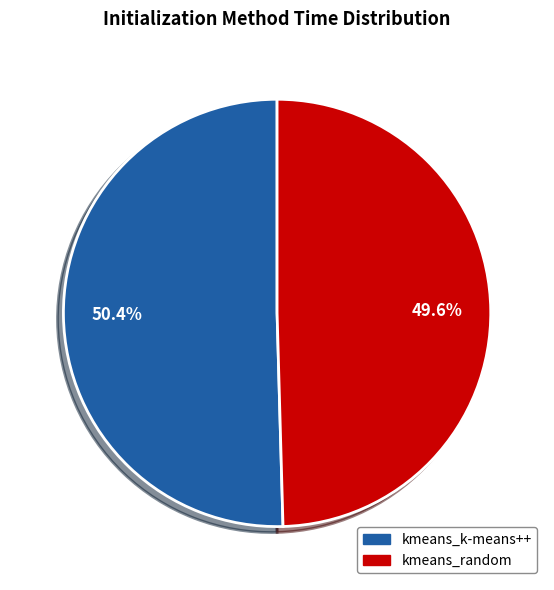

To the nearest percent, what portion does kmeans_random represent?

50%